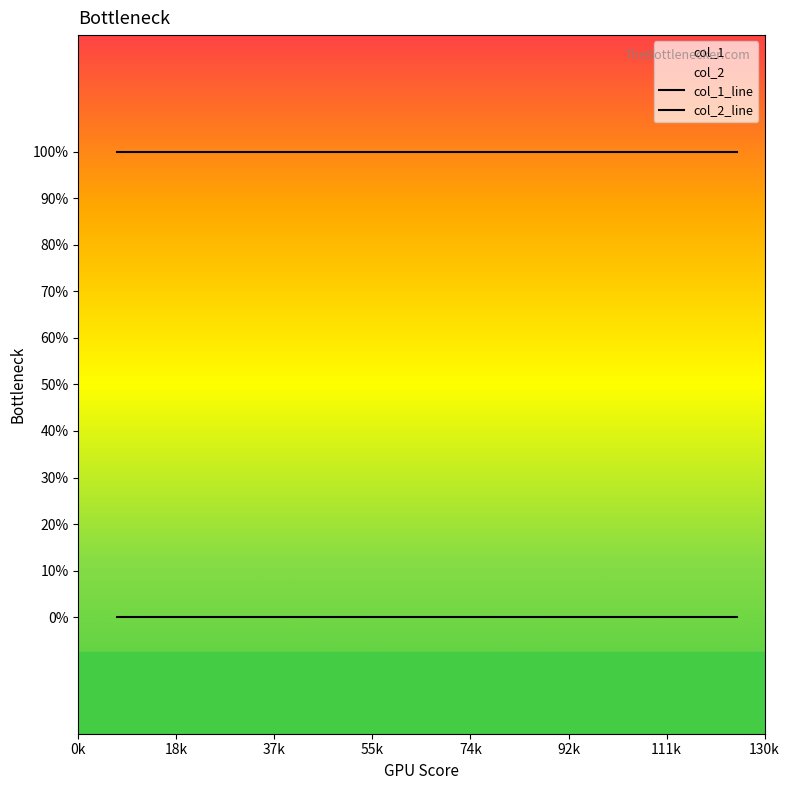

True or false: col_2 and col_1 cross at least once.

False